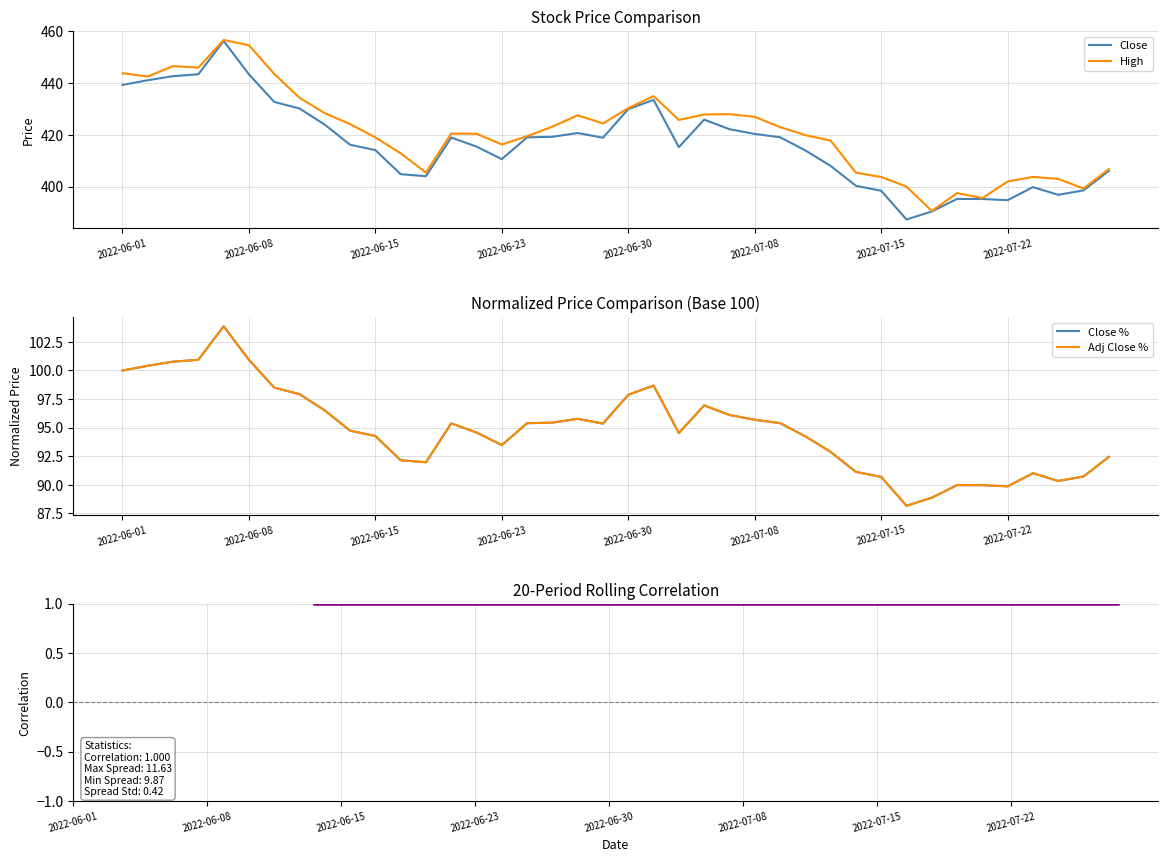

True or false: Close and Adj Close intersect in this chart.

False